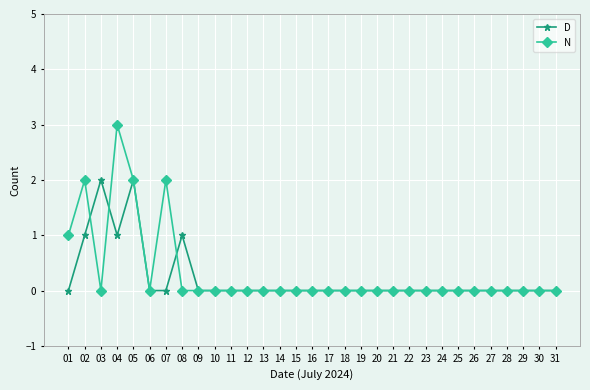

True or false: N has a value of 2 at 24.

False